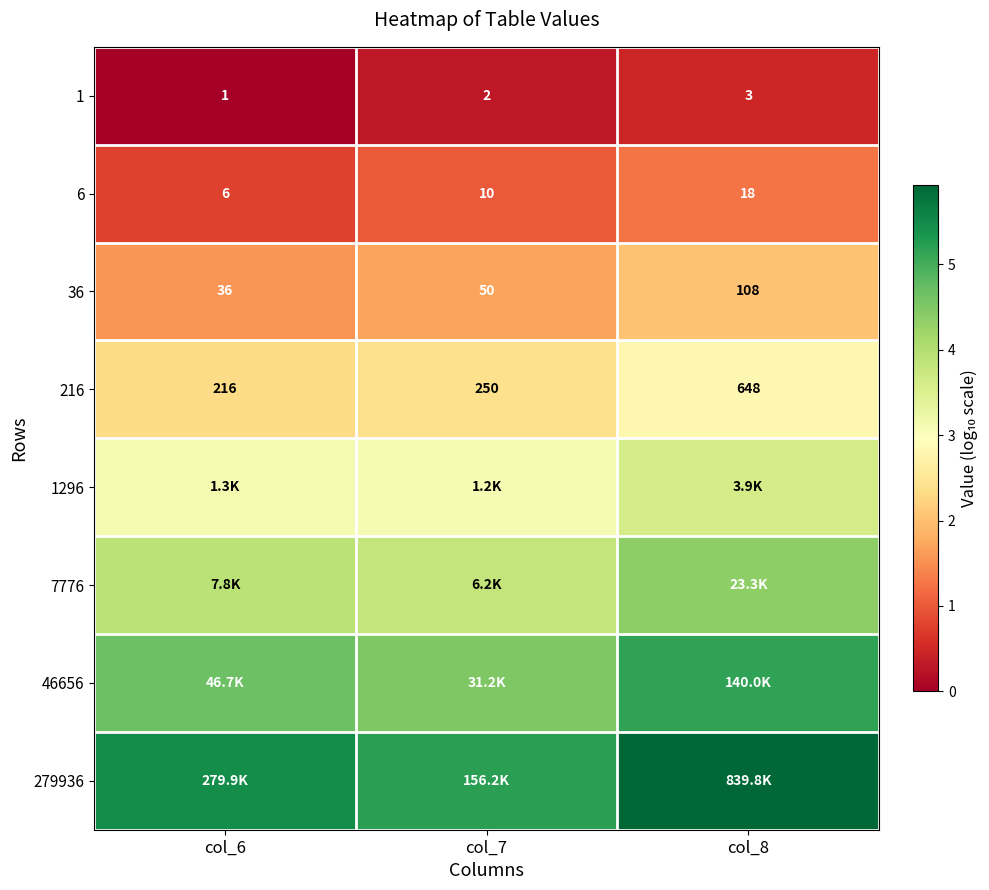

Rank the categories by 1296 value from lowest to highest.

col_7, col_6, col_8